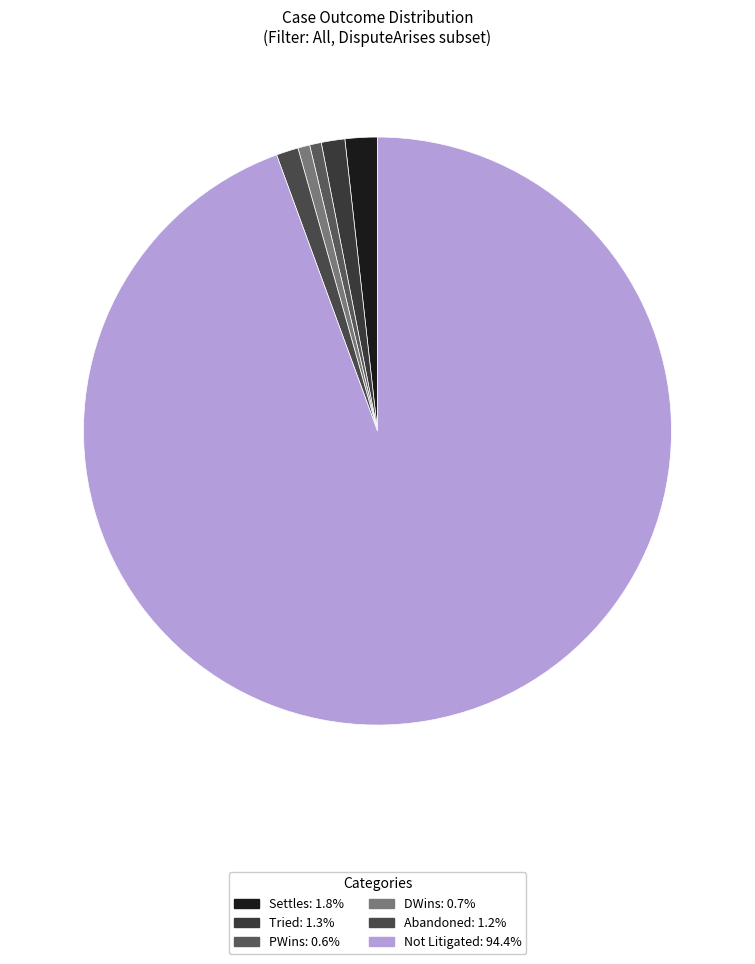

The Abandoned slice represents 13% of the pie. True or false?

False